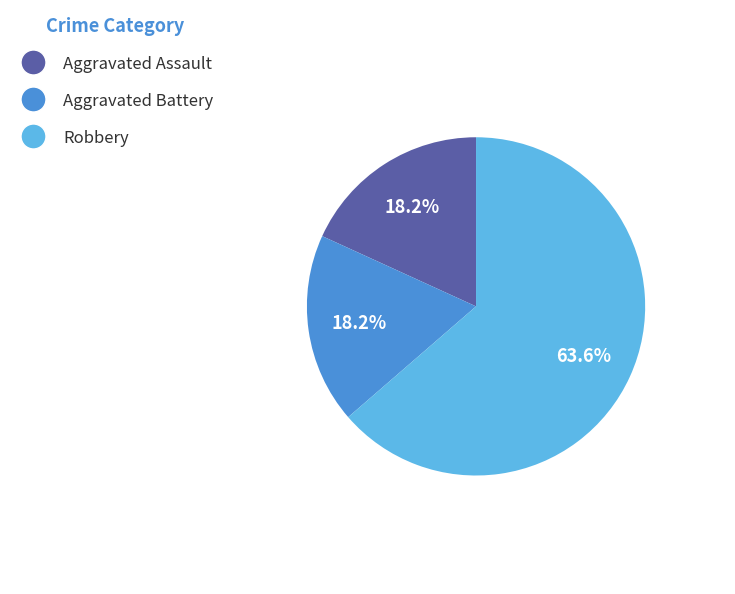

Is there any slice that represents more than half of the pie?

Yes